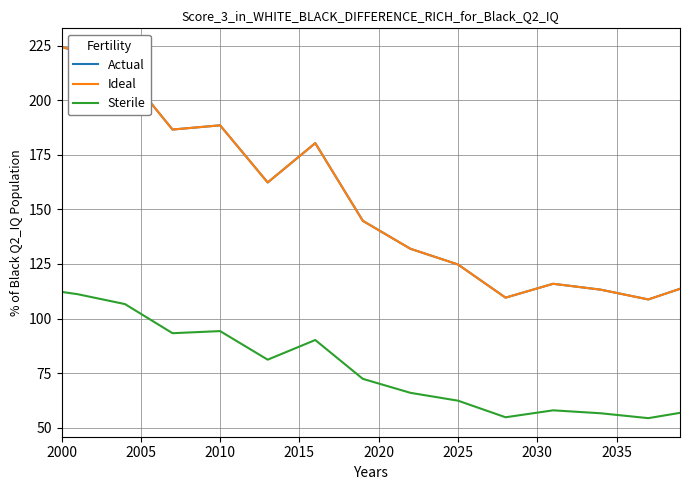

What is the lowest value of the Actual series?

108.8